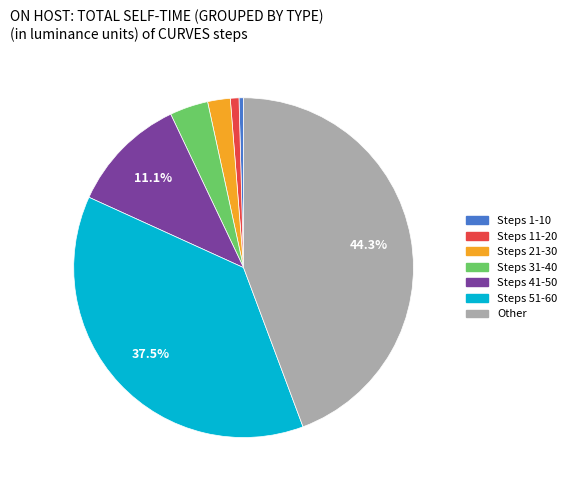

Count the number of slices in the pie.

7